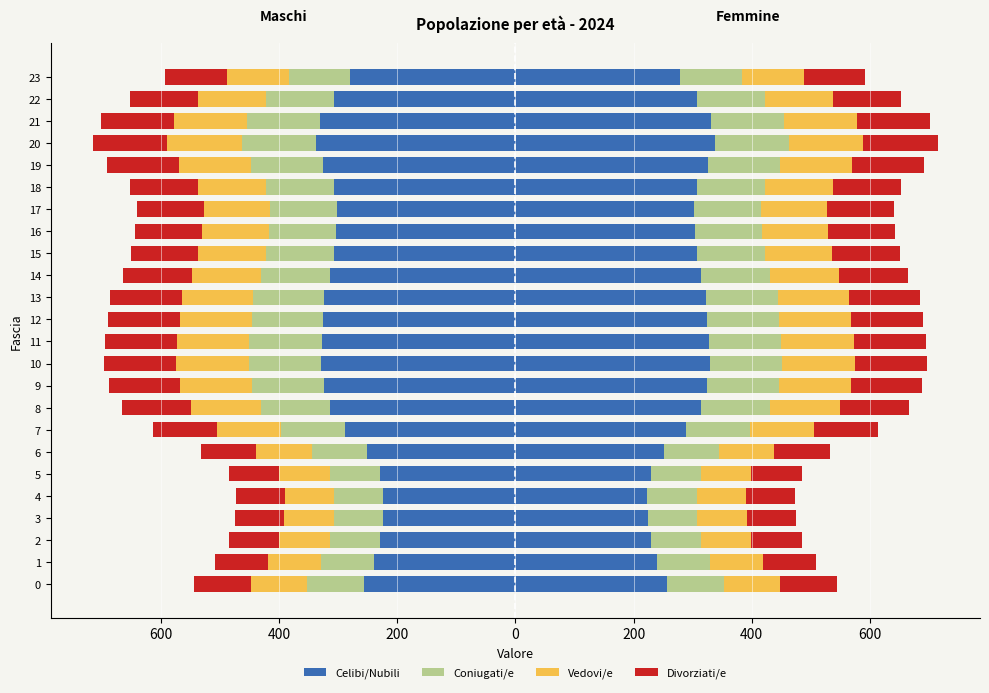

What are all the series names shown in the legend?

Celibi/Nubili, Coniugati/e, Vedovi/e, Divorziati/e